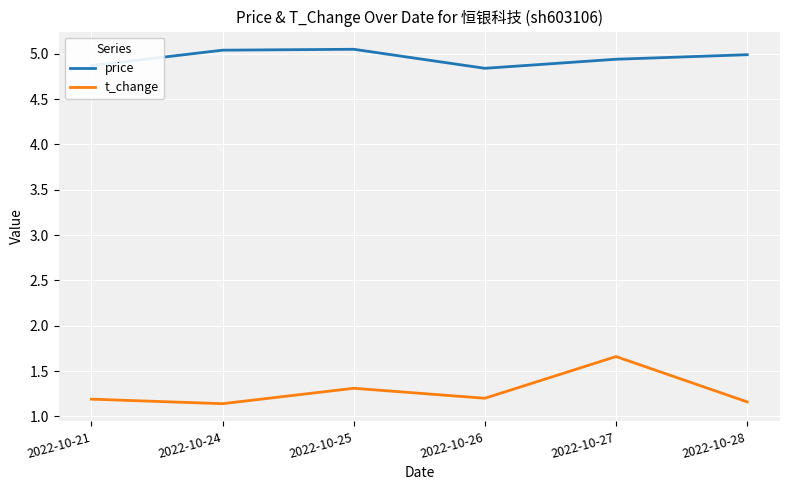

Rank the series by their average value, from lowest to highest.

t_change, price